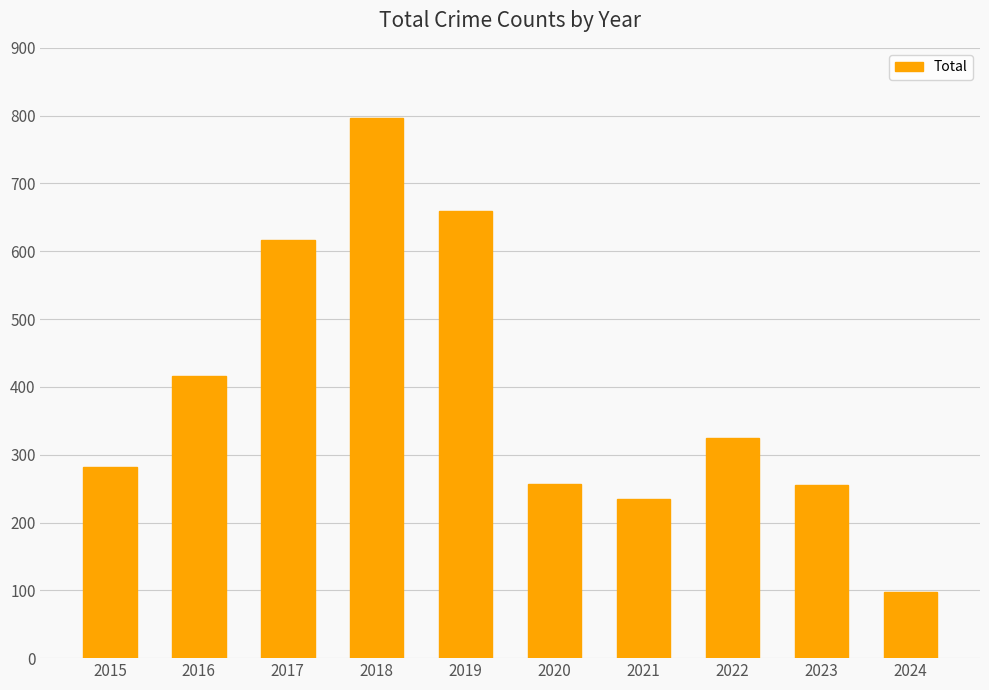

The chart shows a value of 430 at 2022. True or false?

False